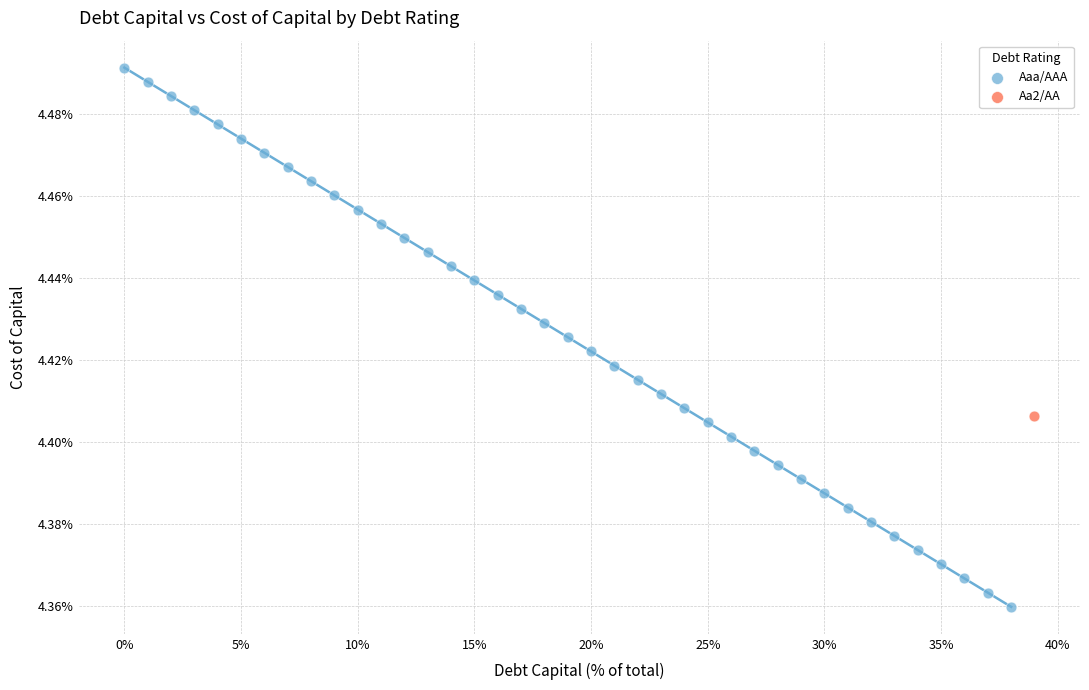

What are all the series names shown in the legend?

Aaa/AAA, Aa2/AA